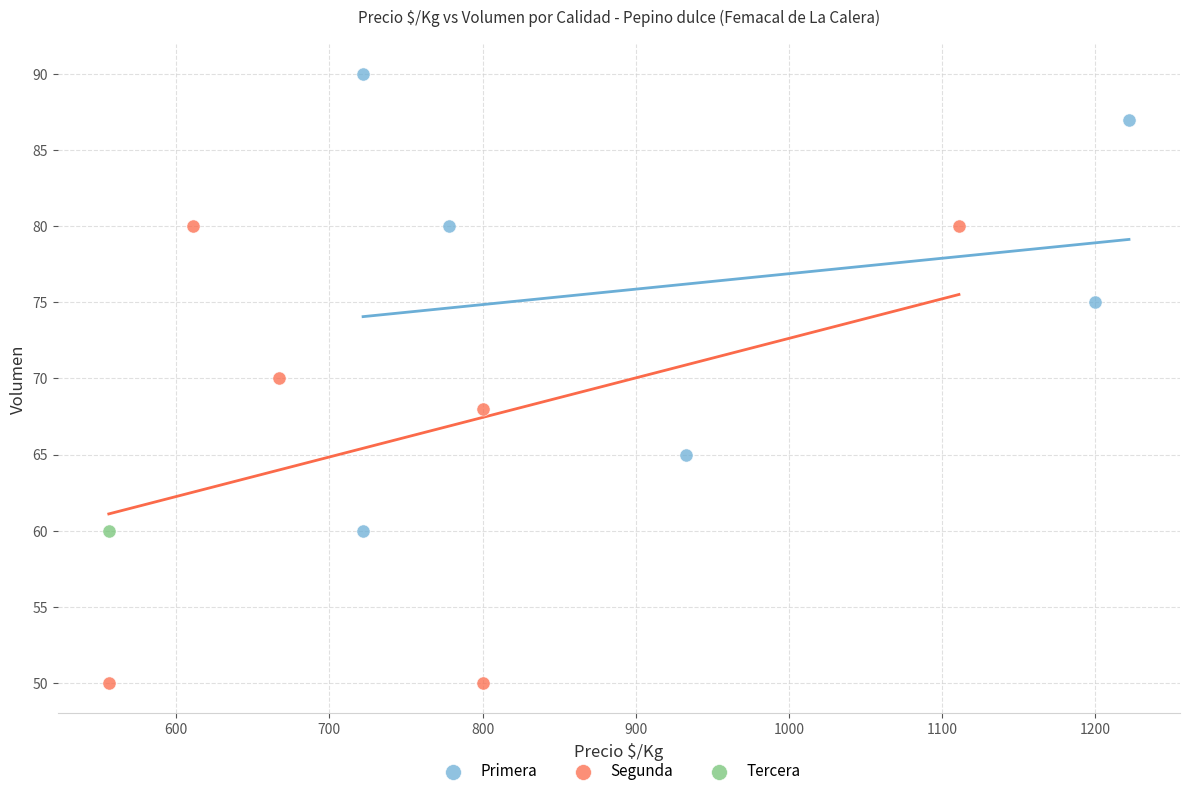

What are all the series names shown in the legend?

Primera, Segunda, Tercera